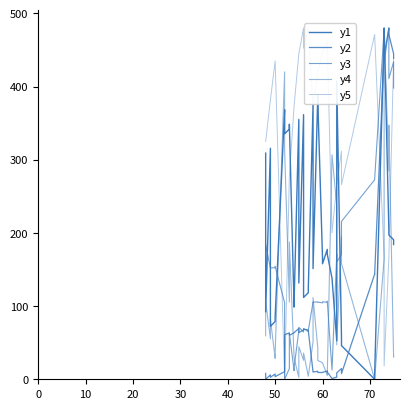

How many data points does each series have?

39